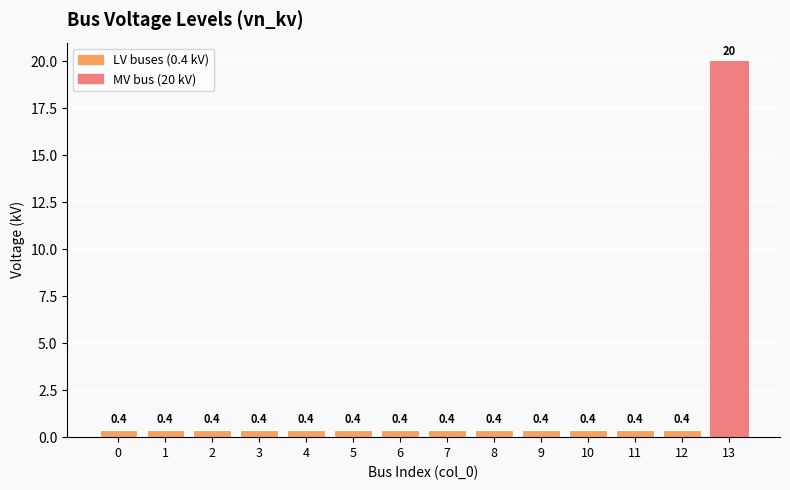

True or false: the data shows 0.4 at 0.

True